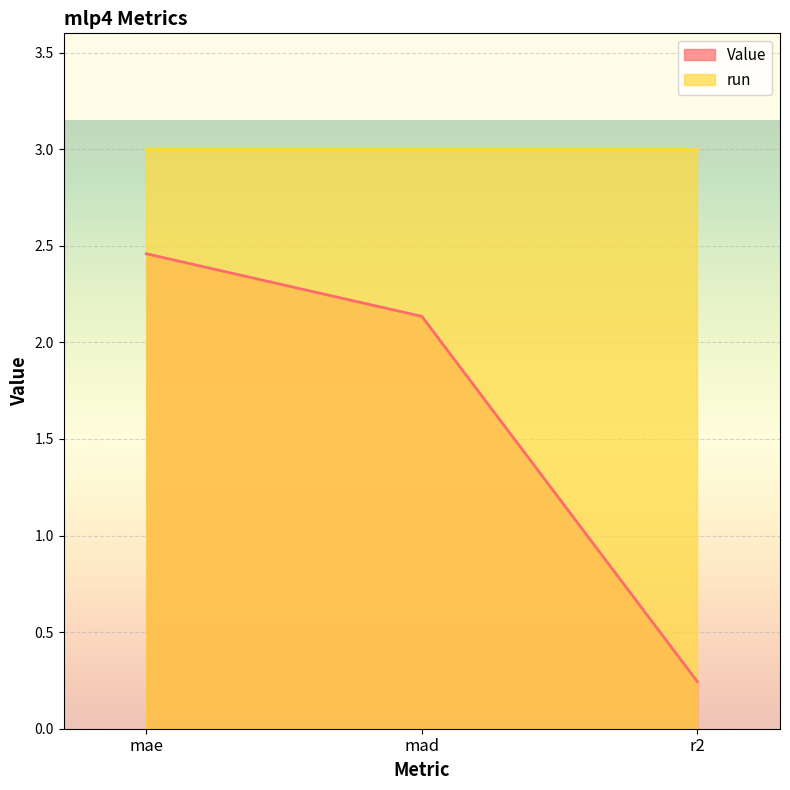

The chart shows a value of 0.2 at r2. True or false?

False